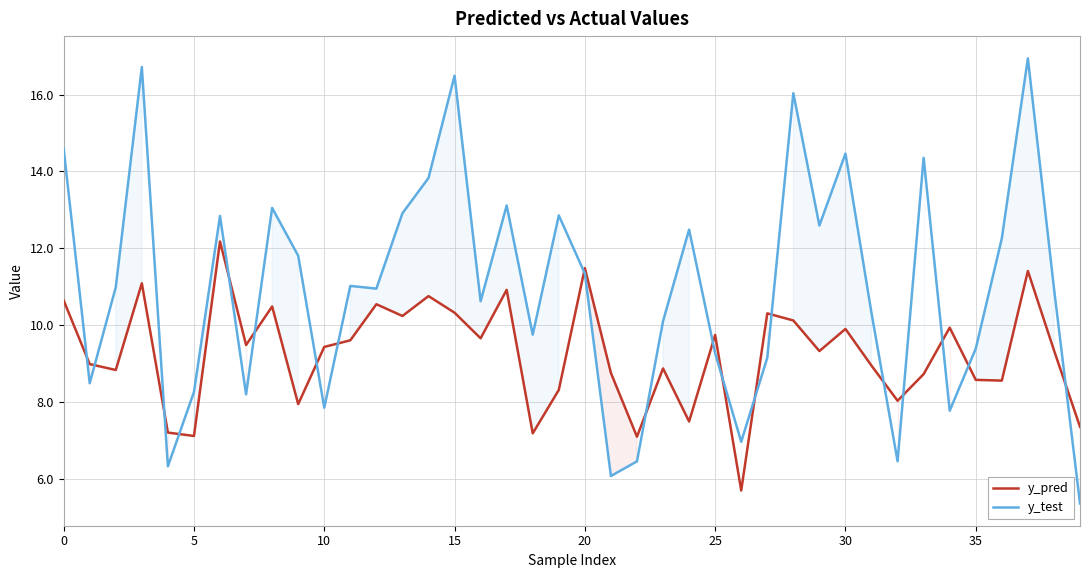

What is the difference between the second highest and minimum values in the y_pred series?

5.8